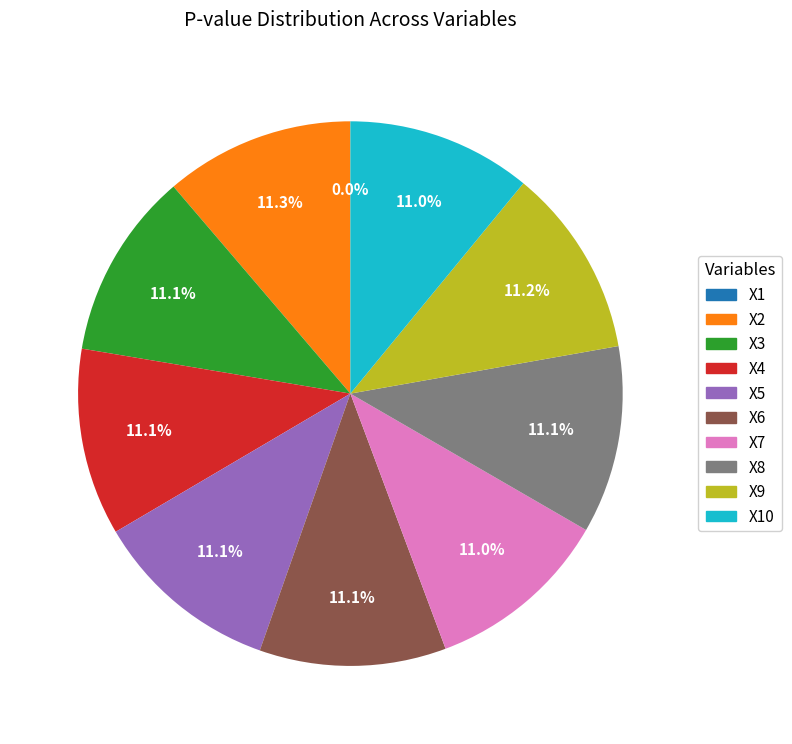

To the nearest percent, what percentage of the pie is X4?

11%